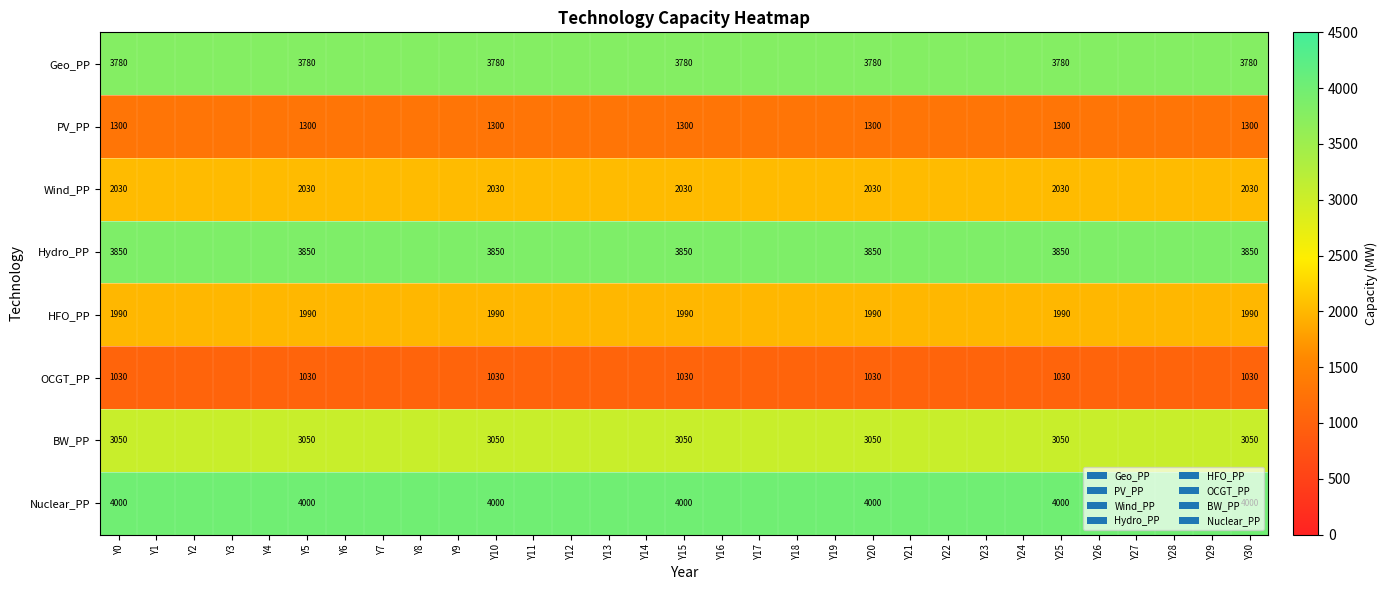

Which has a higher value, Y10 or Y4?

Y10